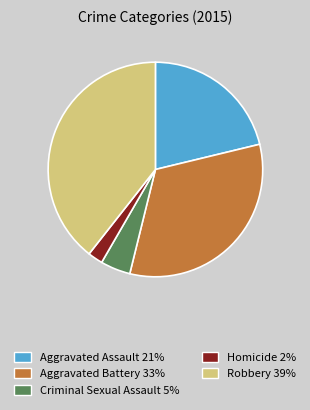

True or false: Robbery 39% accounts for 39% of the total.

True